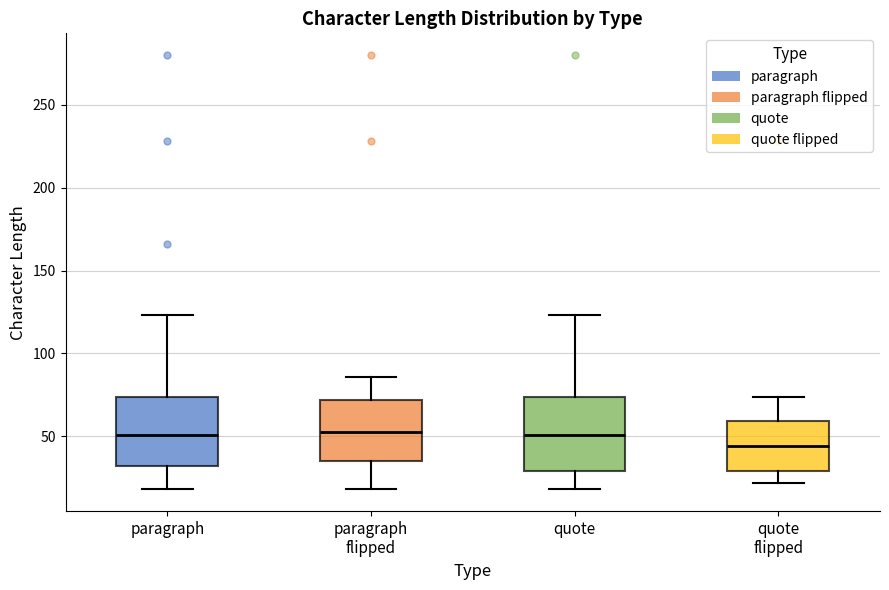

Reading left to right, transcribe this box plot: for each box, give where its median line is, the range the box spans, and where its two whiskers end, as read against the y-axis. The values are not printed on the chart, so give them approximately, as read against the axis.

paragraph: median 50, box 30 to 75, whiskers 20 to 125
paragraph flipped: median 55, box 35 to 70, whiskers 20 to 85
quote: median 50, box 30 to 75, whiskers 20 to 125
quote flipped: median 45, box 30 to 60, whiskers 20 to 75